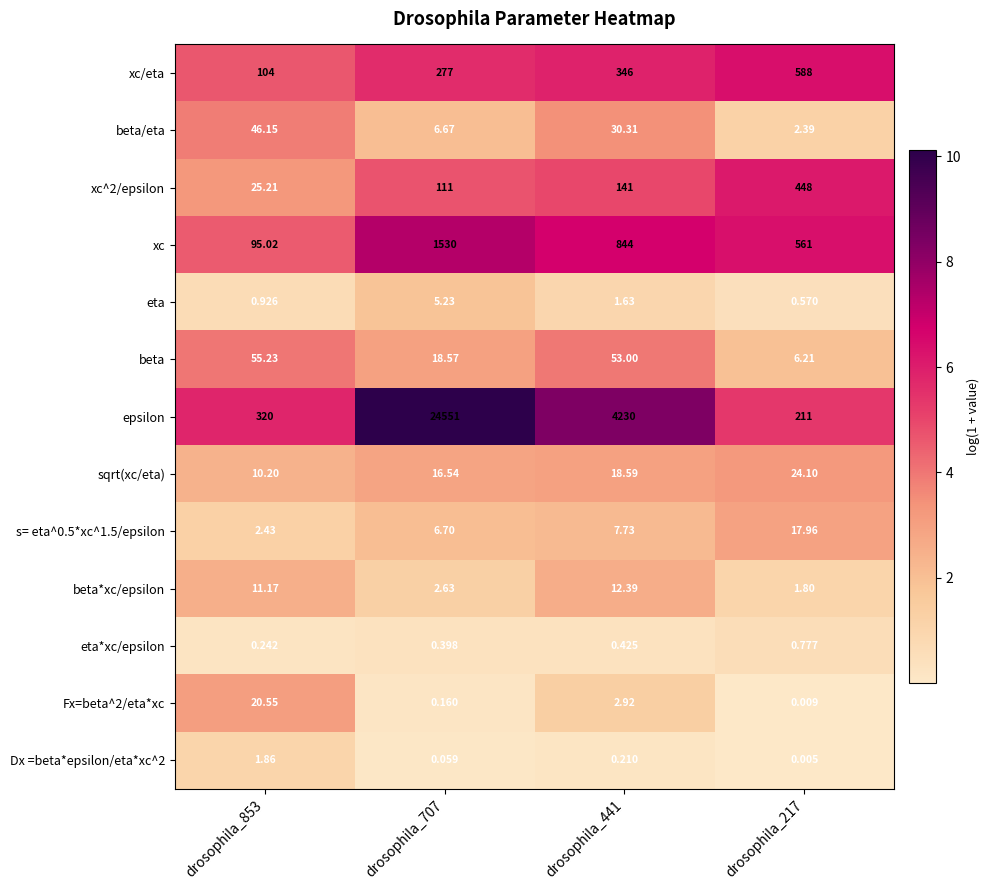

Which series has the largest total across all categories?

epsilon